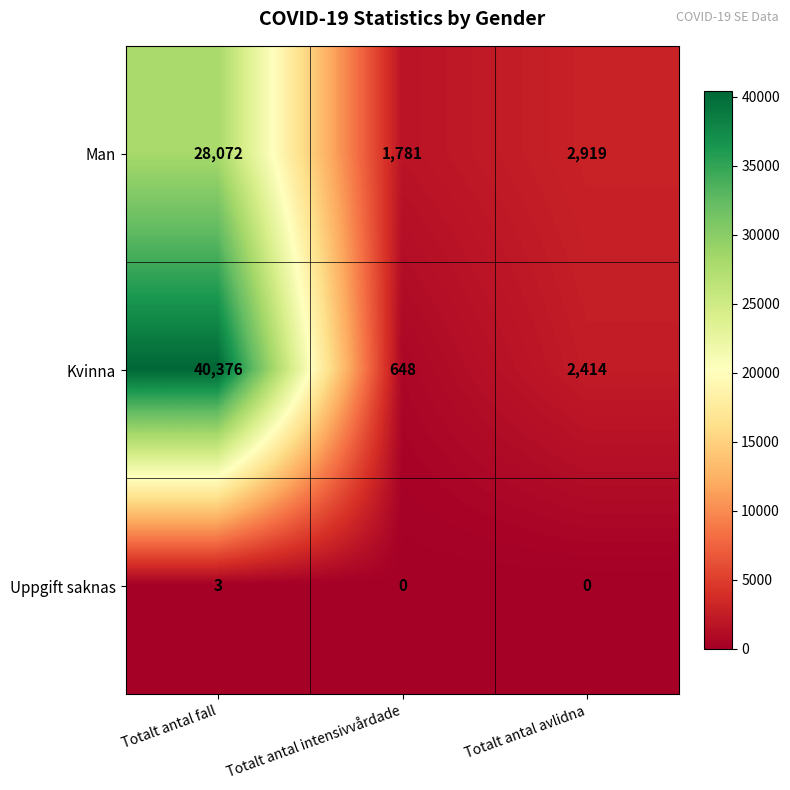

Count the number of data series in this chart.

3